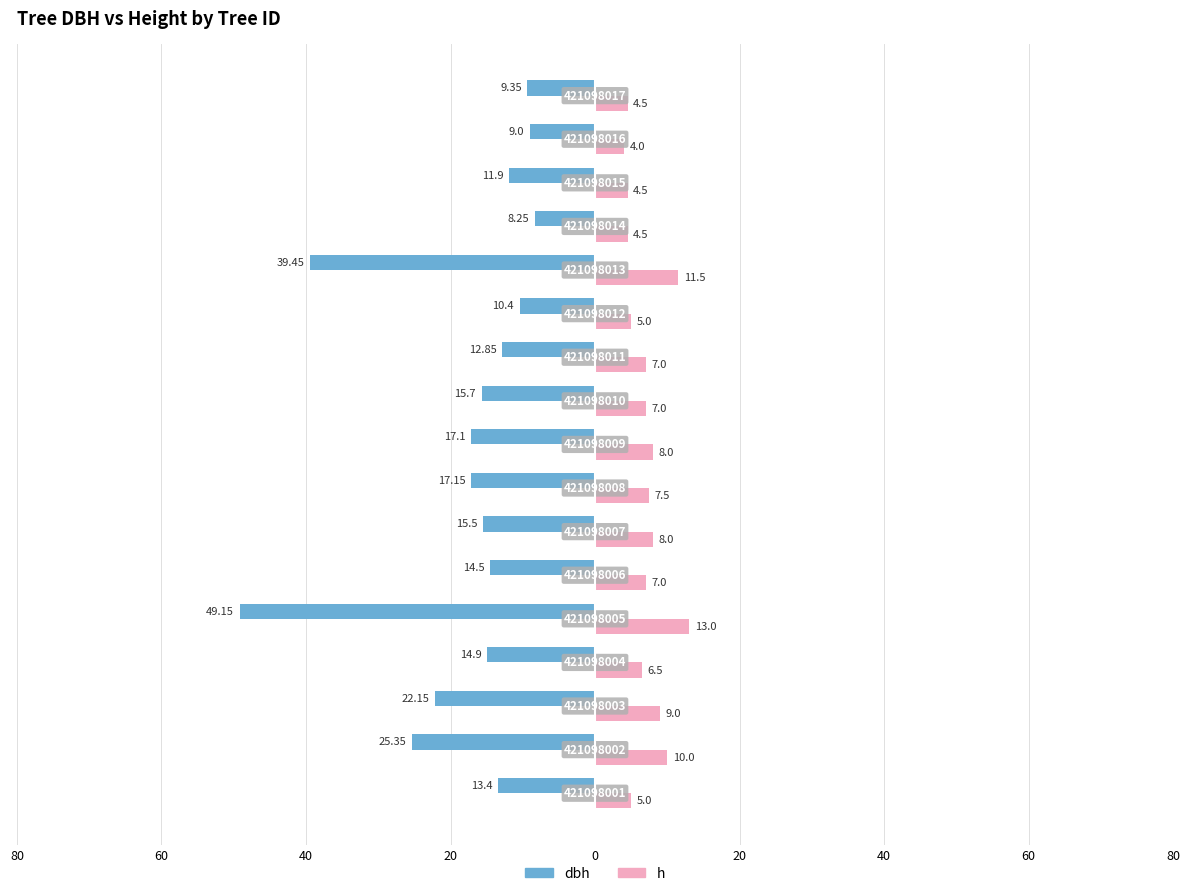

What are all the series names shown in the legend?

dbh, h